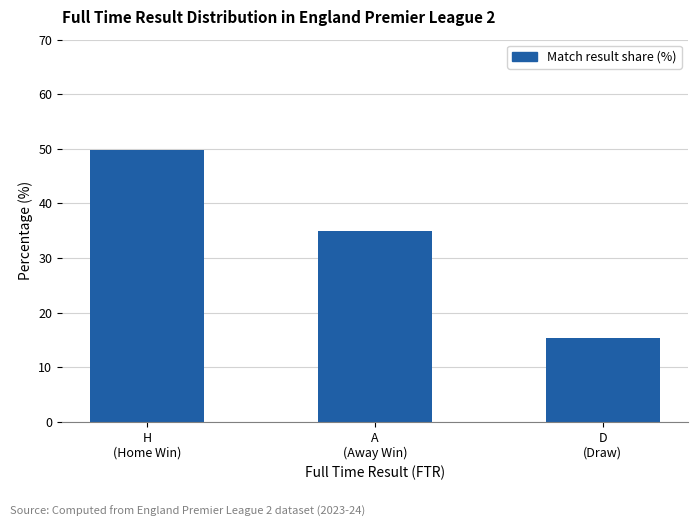

What is the label of the 2nd bar from the right?

A
(Away Win)